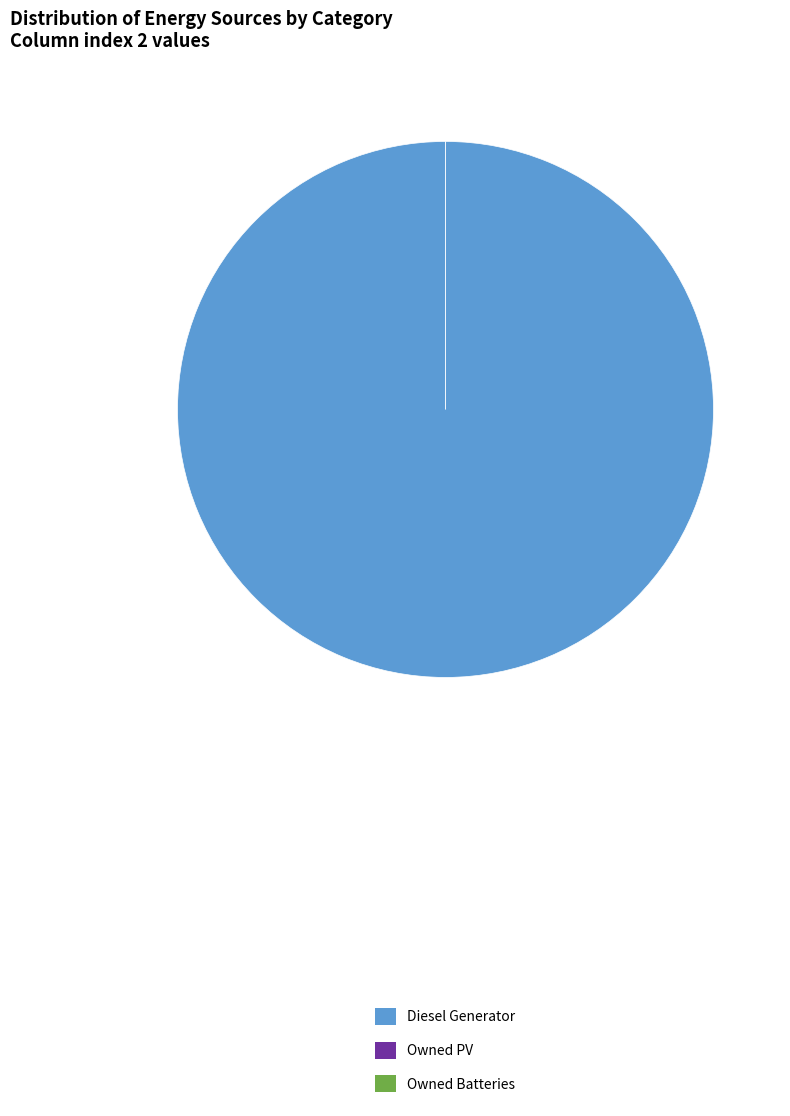

What is the largest slice in the pie chart?

Diesel Generator